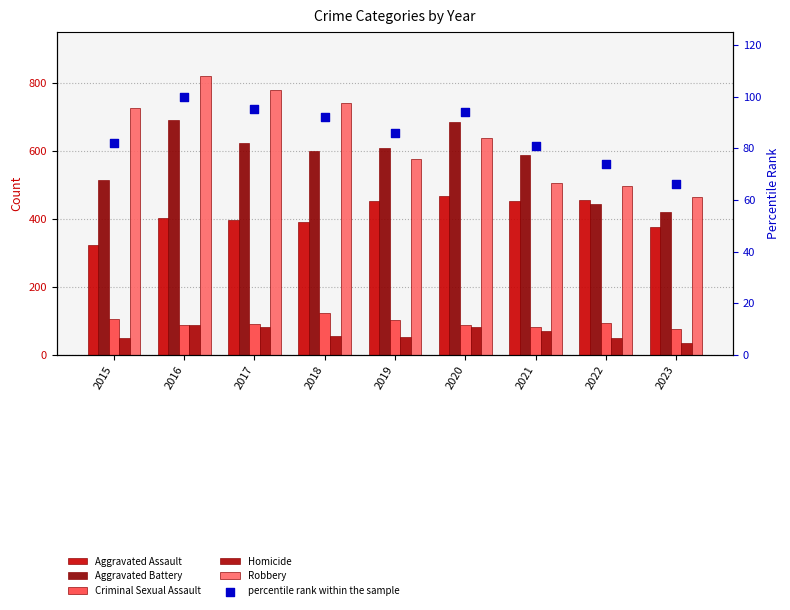

At which category is the sum across all series the highest?

2016